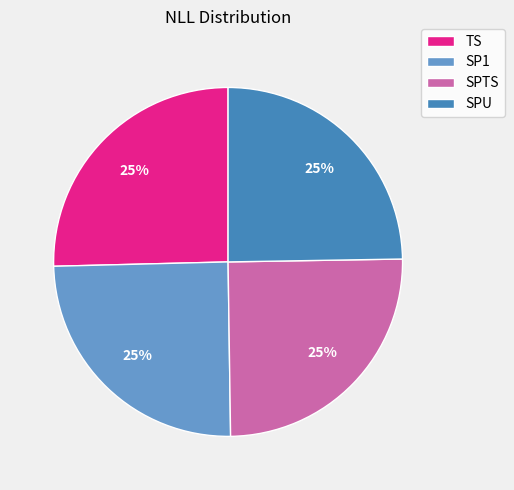

To the nearest percent, what portion does TS represent?

25%